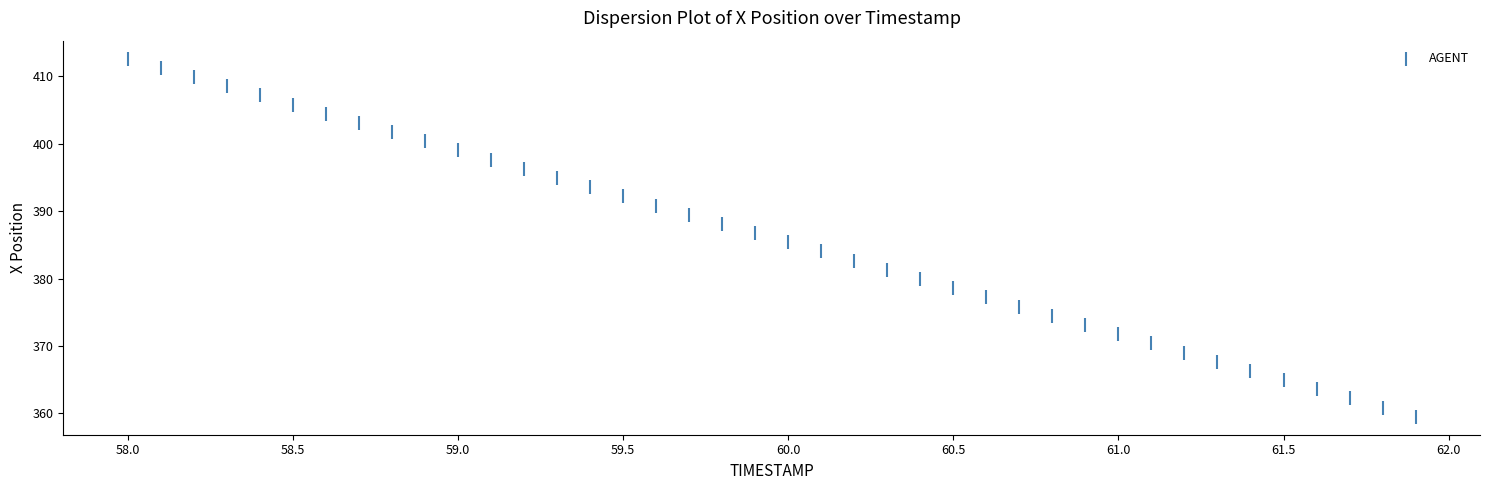

What is the range of X values (max minus min)?

3.9